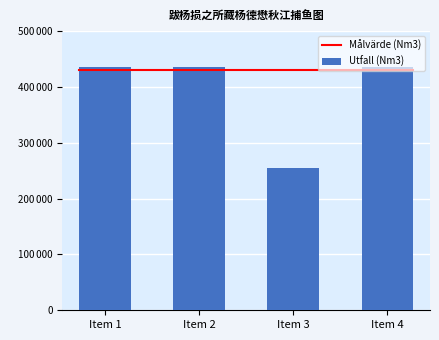

What is the sum of all values?

1560953